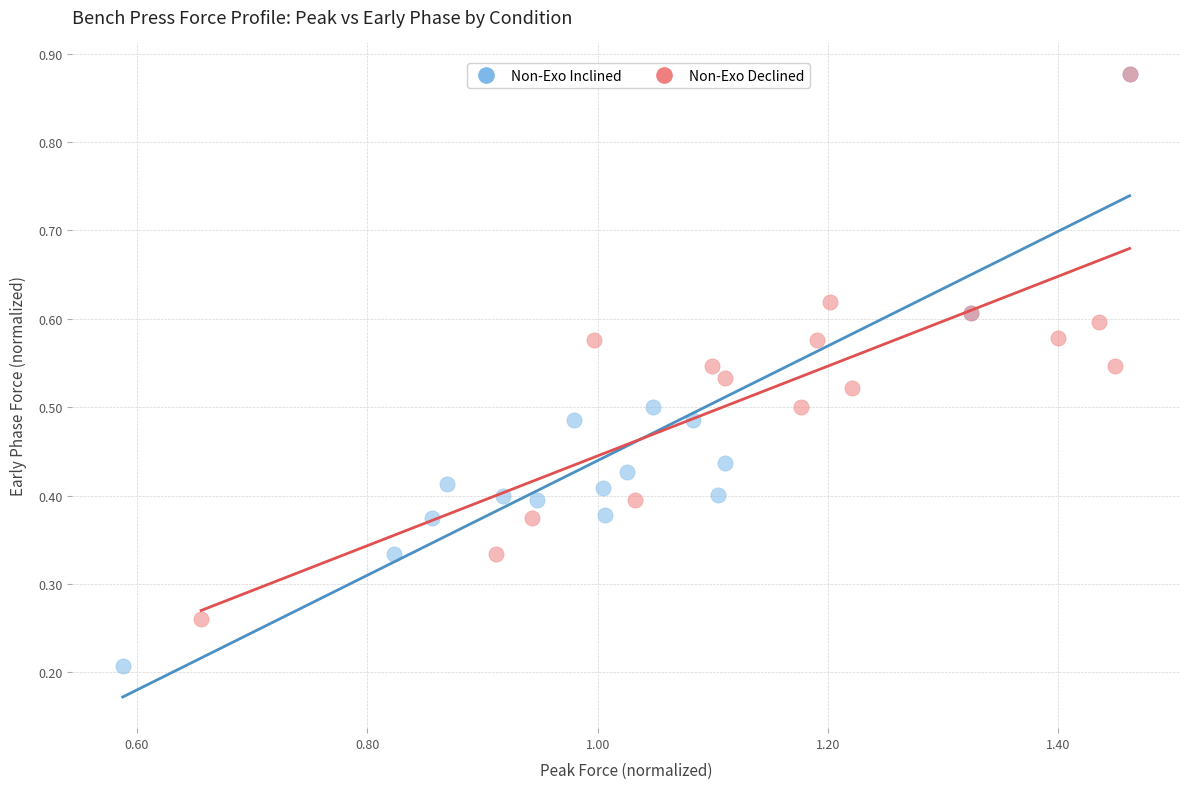

Which series has the widest spread of Y values?

Non-Exo Inclined